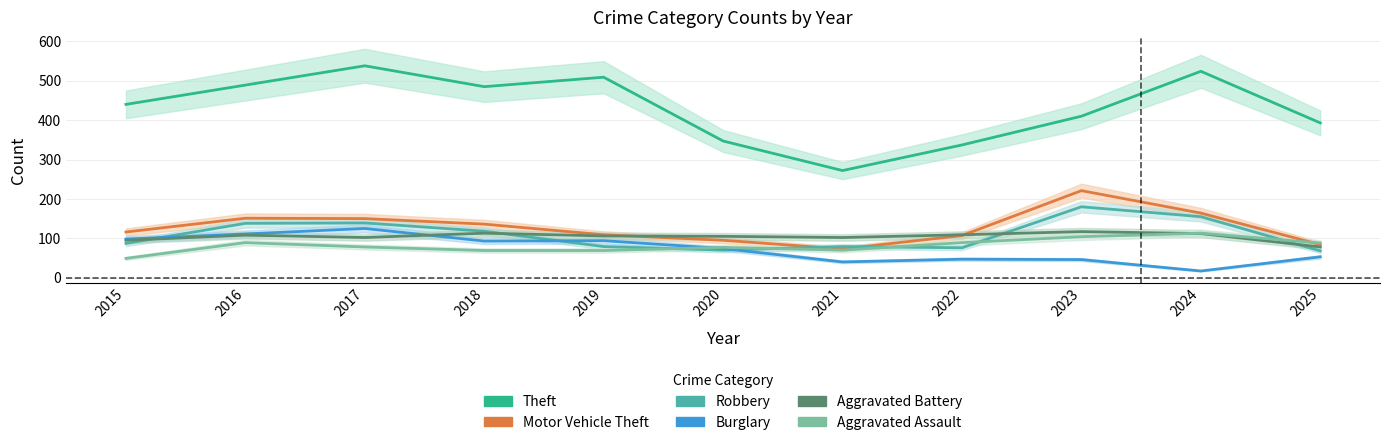

Where is the first local maximum for Aggravated Battery?

2016